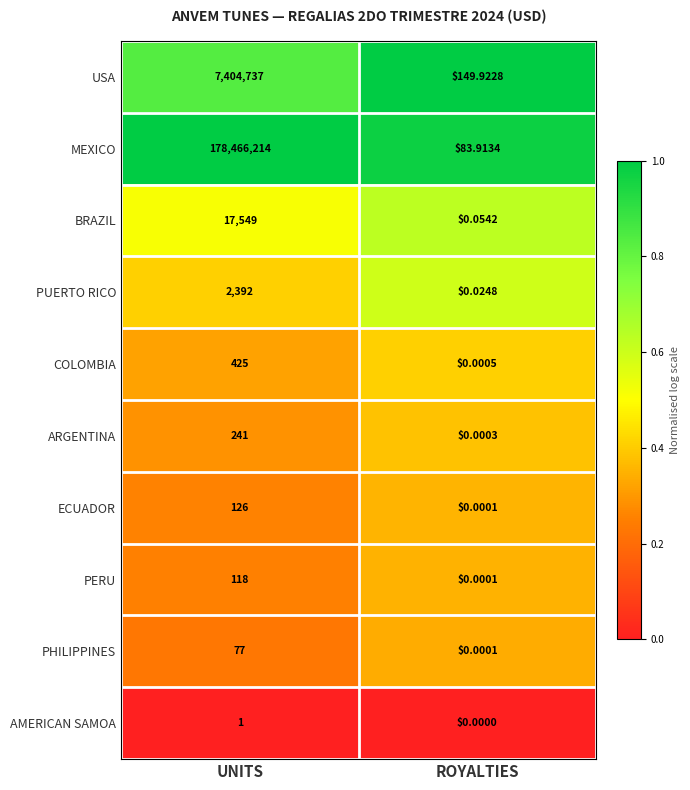

At which category is the sum across all series the highest?

UNITS